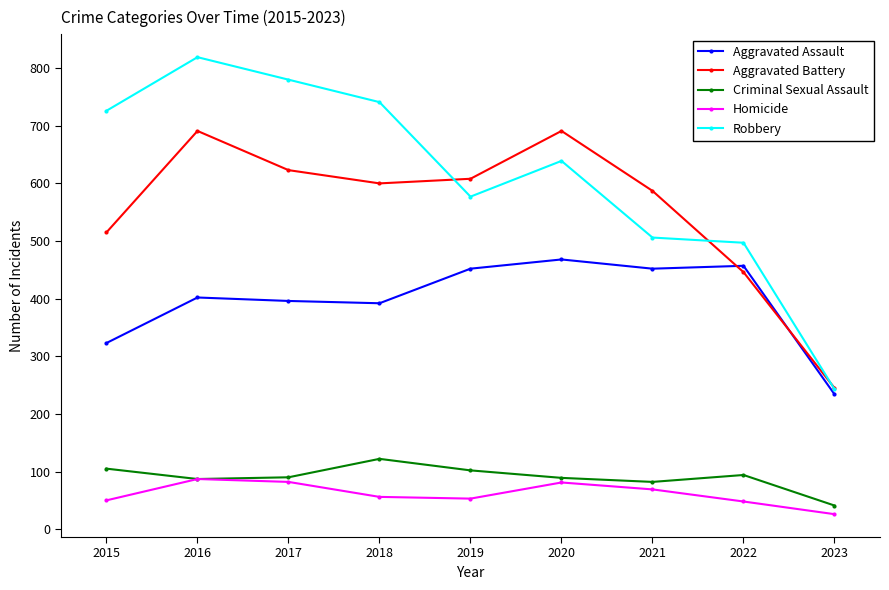

True or false: Homicide and Aggravated Assault intersect in this chart.

False